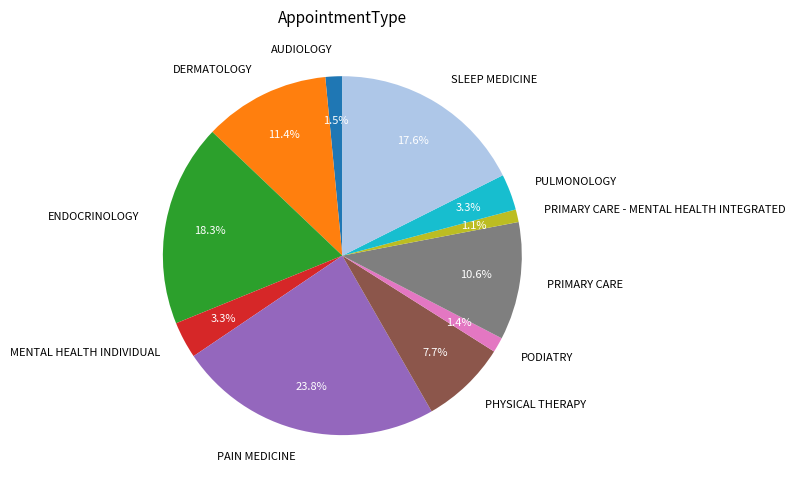

Count the number of slices in the pie.

11